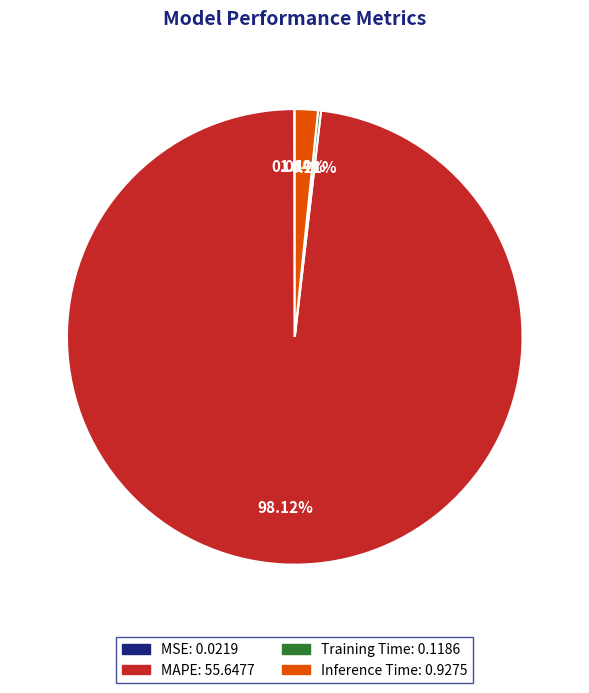

Which category has the biggest portion of the pie?

MAPE